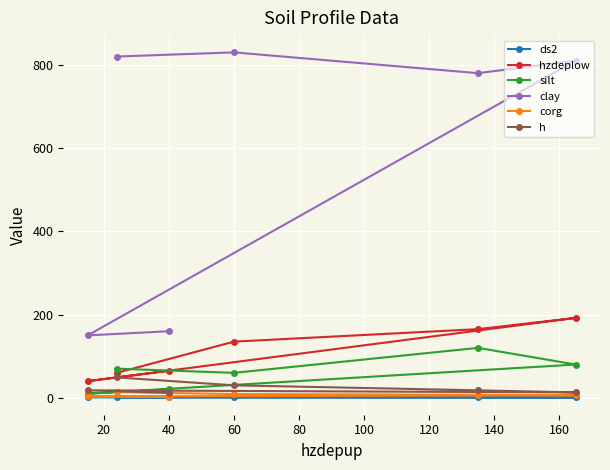

Which series has the largest total across all categories?

clay